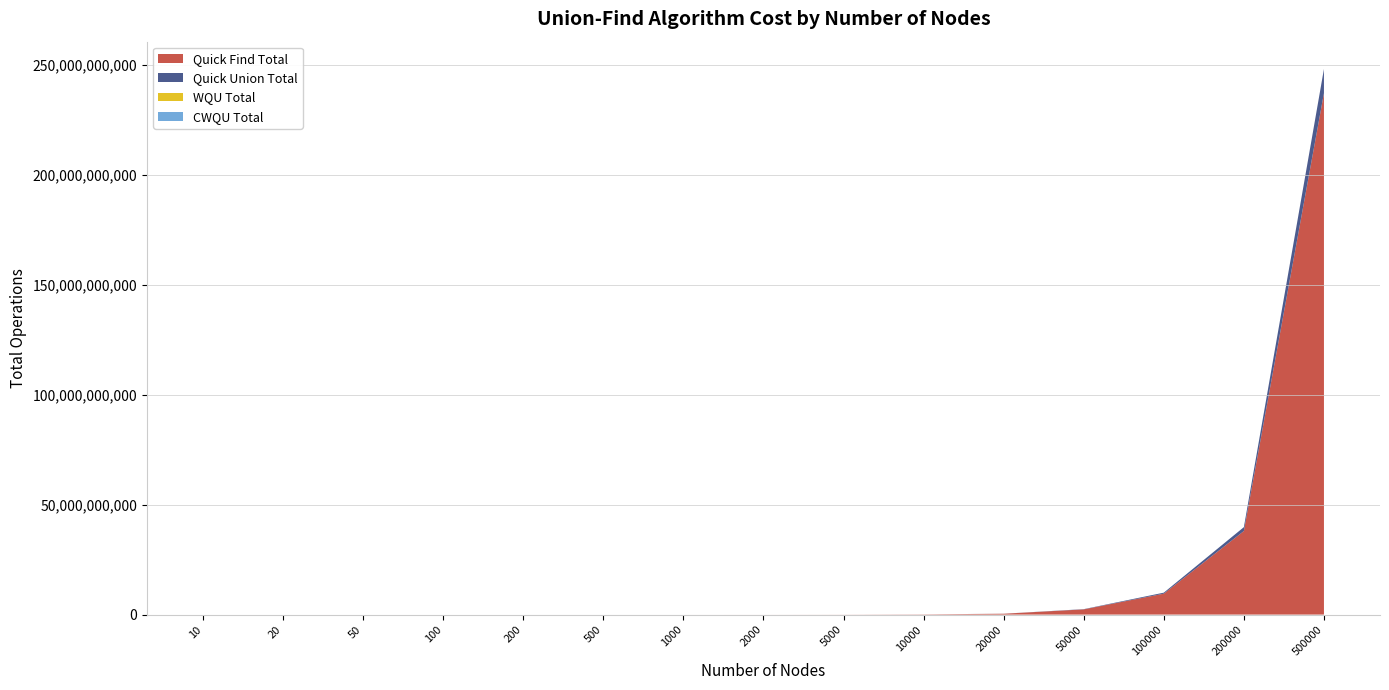

Reading left to right, extract all data points from this chart.

Quick Find Total: 10=134	20=484	50=2657	100=10212	200=39582	500=235183	1000=958117	2000=3880664	5000=23642095	10000=95054779	20000=379394122	50000=2360666654	100000=9506809564	200000=37982442448	500000=237043719811
Quick Union Total: 10=38	20=114	50=391	100=918	200=3216	500=13109	1000=56695	2000=218082	5000=1093881	10000=4702635	20000=17961782	50000=107147636	100000=455398546	200000=1769585226	500000=11002310151
WQU Total: 10=76	20=158	50=437	100=880	200=1774	500=4735	1000=9407	2000=19348	5000=47985	10000=96723	20000=193512	50000=488804	100000=979822	200000=1963934	500000=4899561
CWQU Total: 10=135	20=271	50=733	100=1496	200=2984	500=7600	1000=15391	2000=31210	5000=77311	10000=154364	20000=310781	50000=778534	100000=1556214	200000=3113772	500000=7780709